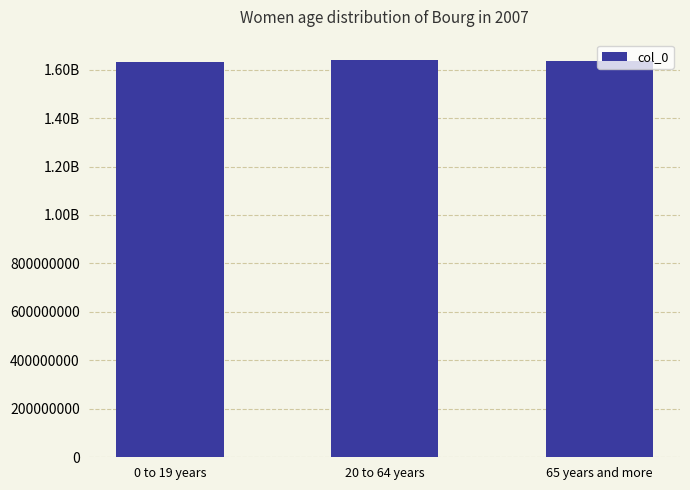

Does the chart contain stacked bars?

No